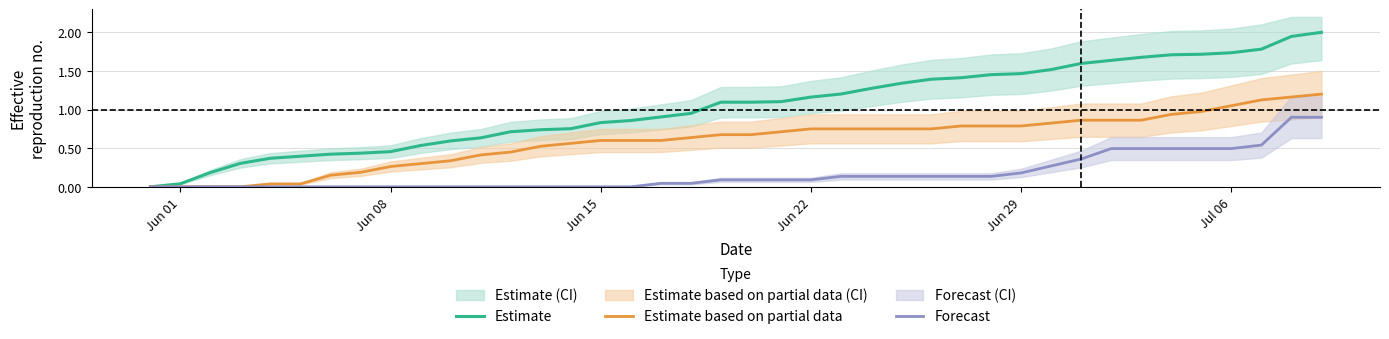

Which series has the widest spread of values?

Estimate